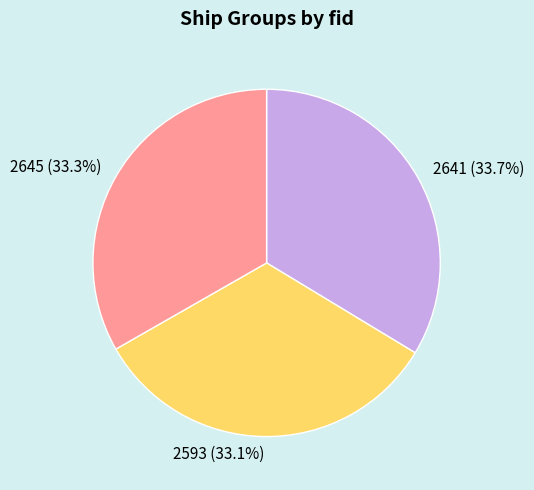

What portion of the pie excludes 2641?

66.3%